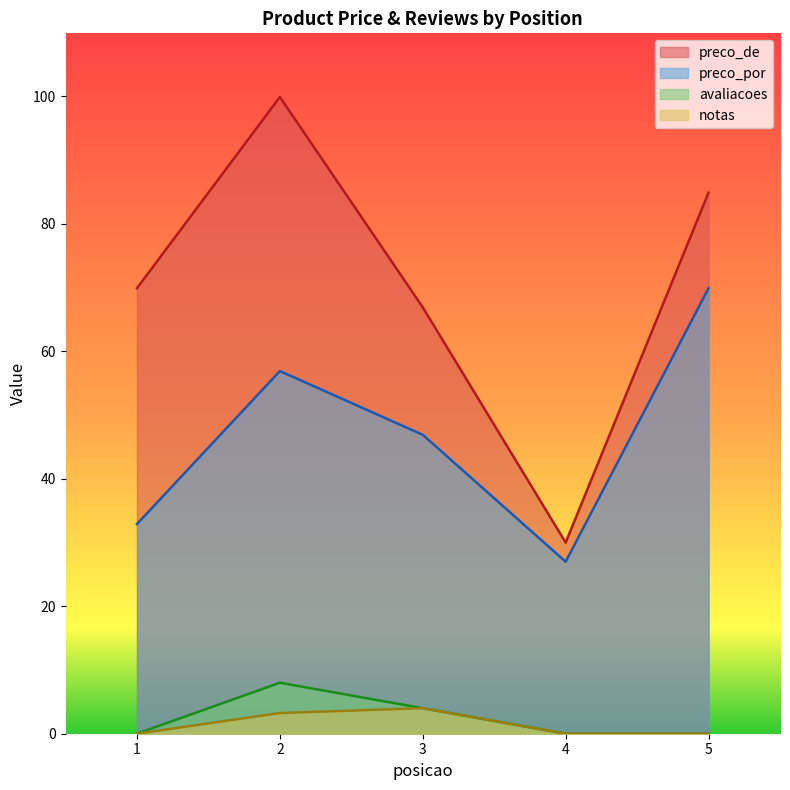

True or false: notas and preco_por cross at least once.

False